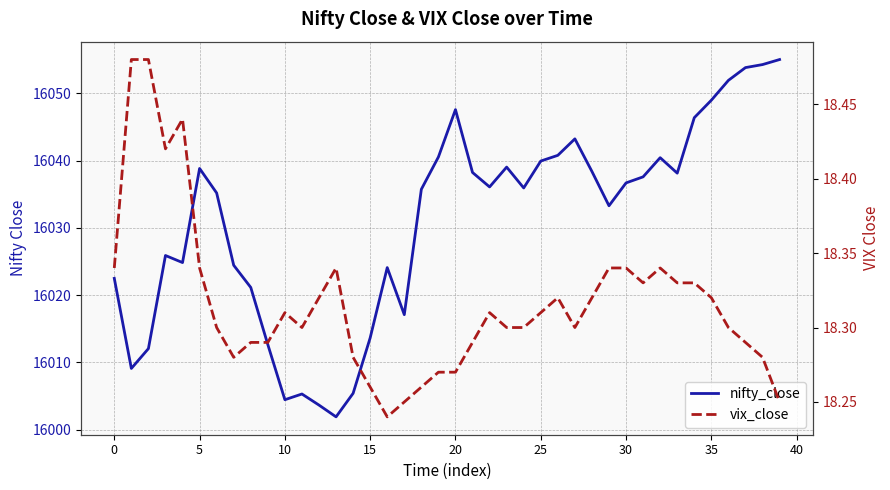

How many interior local valleys does the vix_close series have?

6